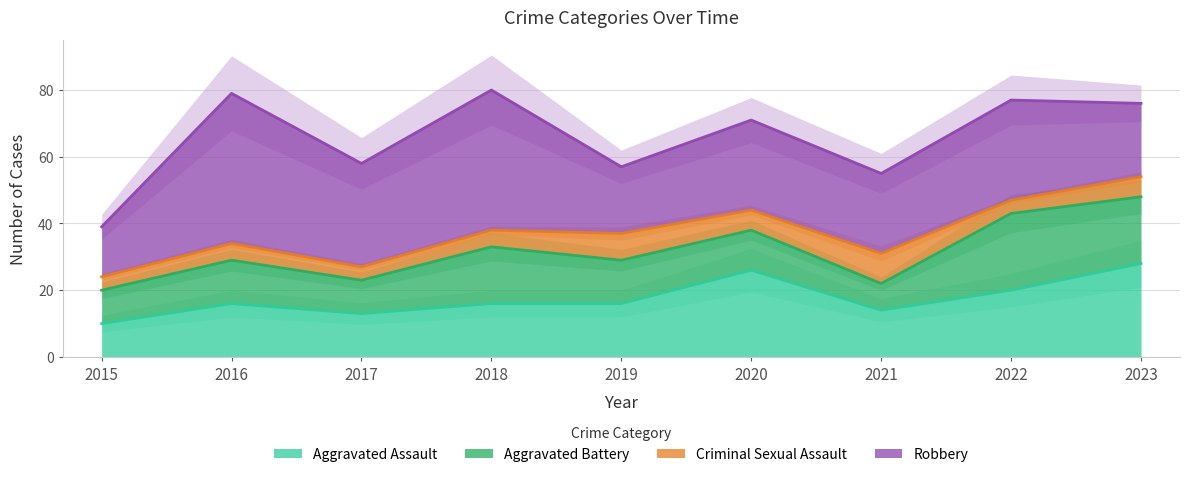

Does the chart have visible grid lines?

Yes